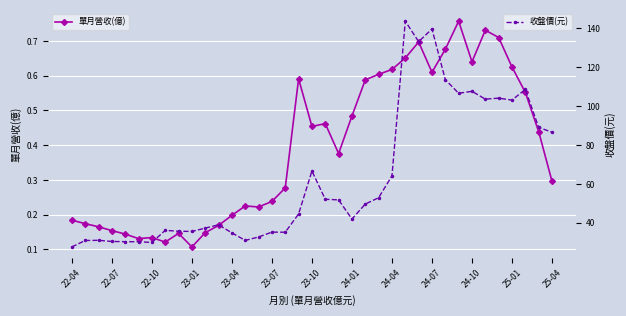

True or false: 單月營收(億) and 收盤價(元) cross at least once.

False